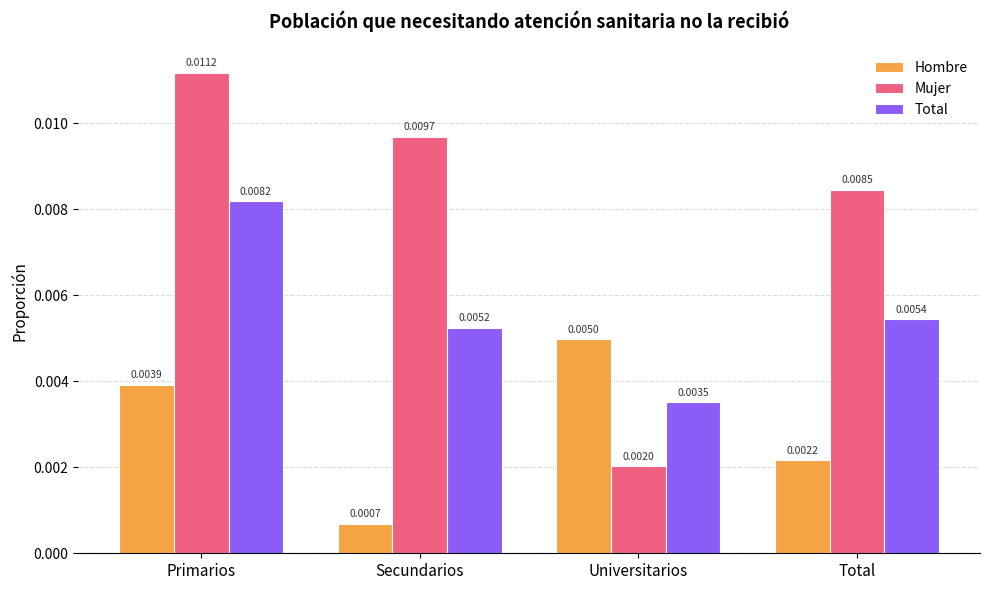

Between Secundarios and Total, which series saw the biggest shift?

Hombre